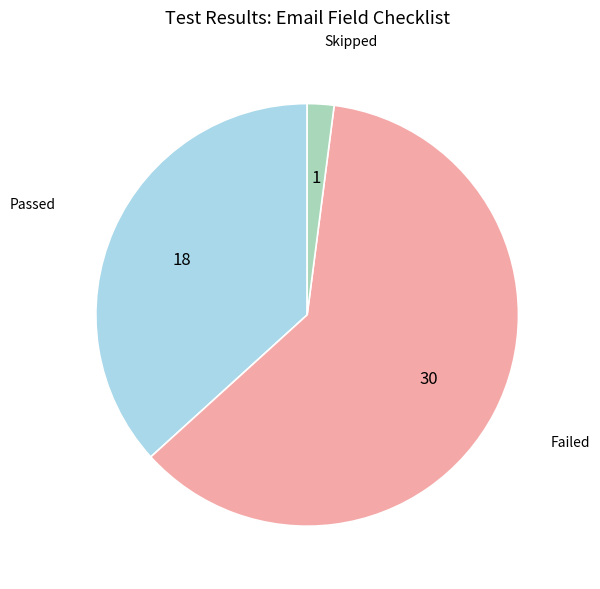

How many segments does this pie chart have?

3